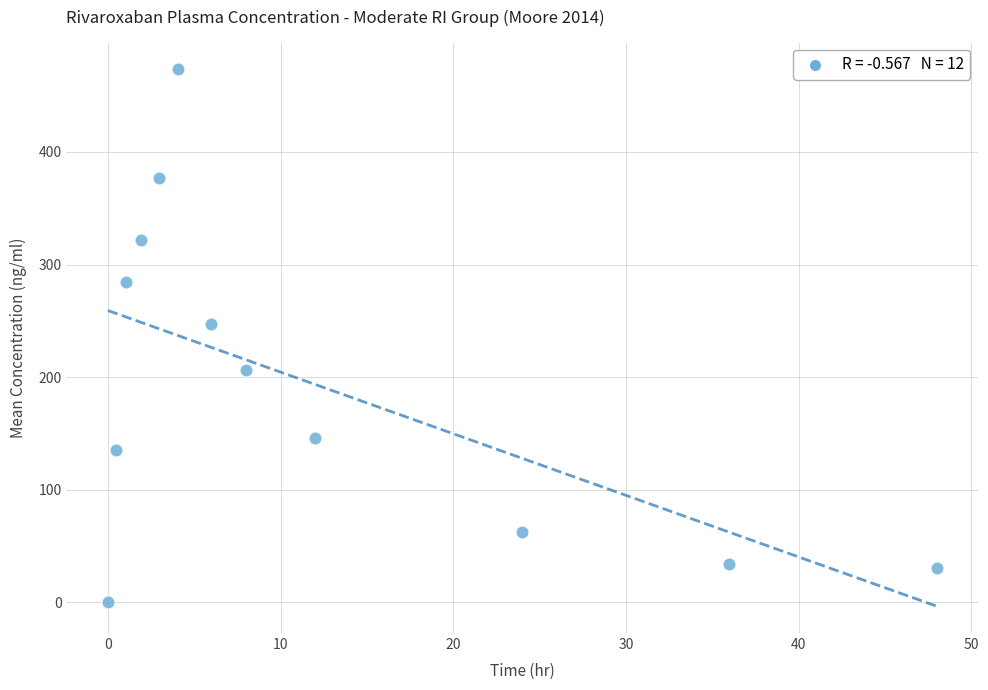

What is the average Y value?

193.2